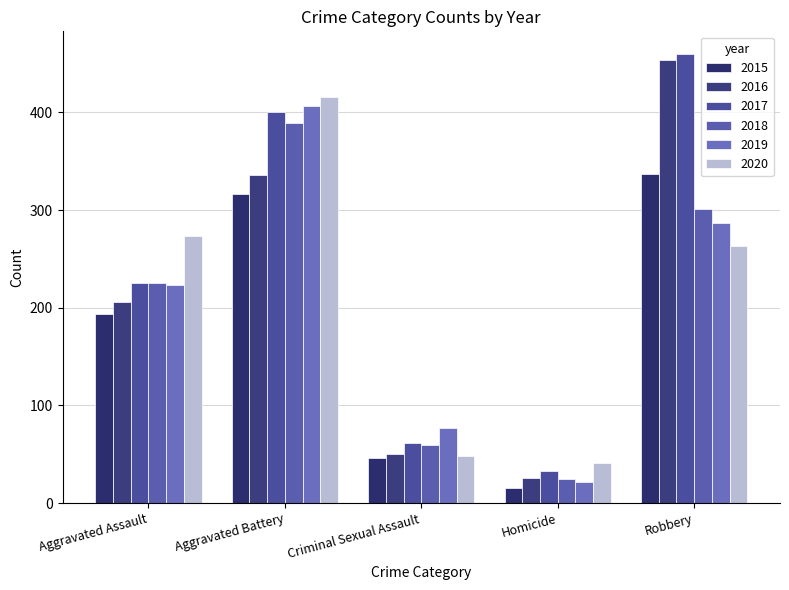

Which category has the highest value across all series?

Robbery